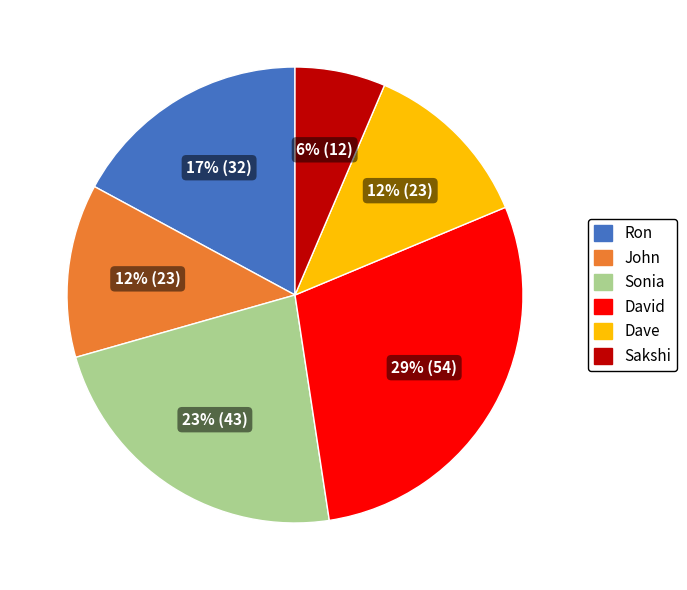

Is there any slice that represents more than half of the pie?

No